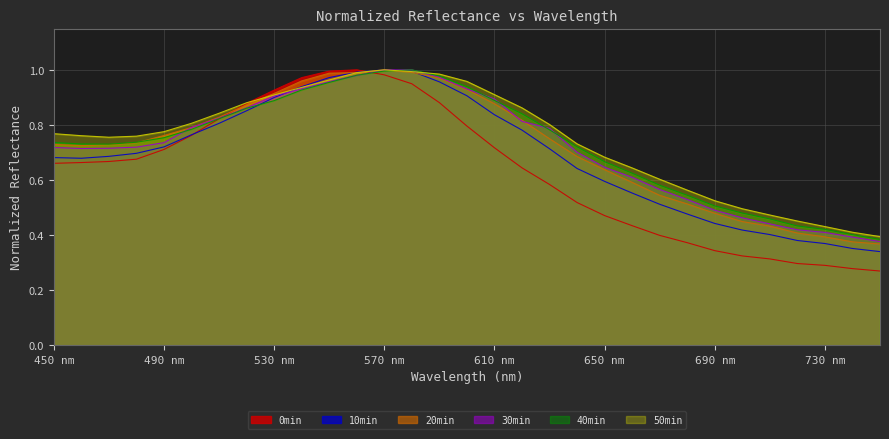

How many lines are shown in the chart?

6